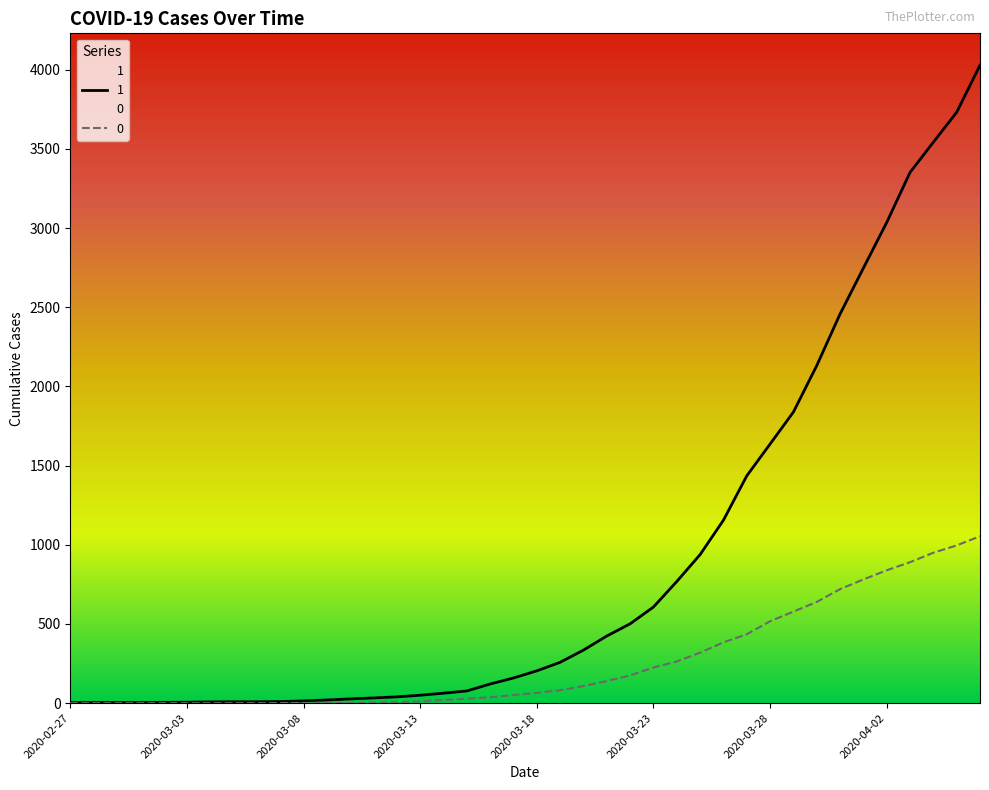

How many lines are shown in the chart?

2